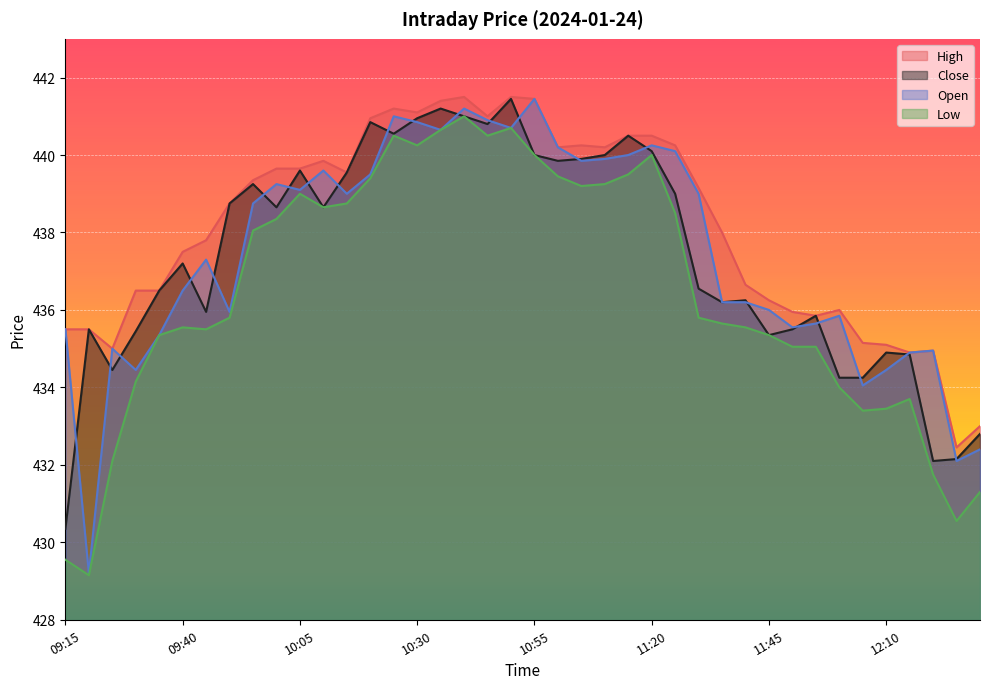

Read the High value at 11:50.

435.9